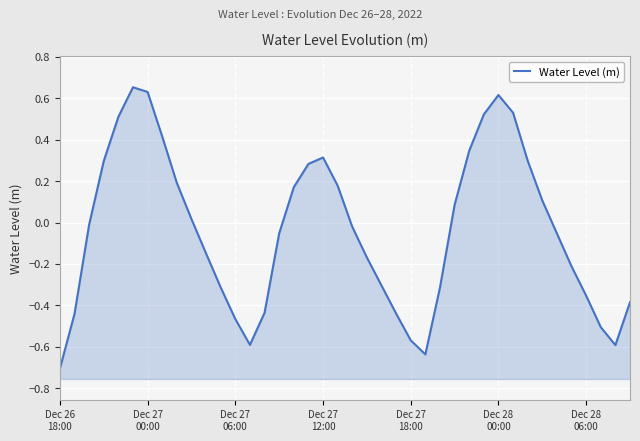

What is the greatest value displayed?

0.7